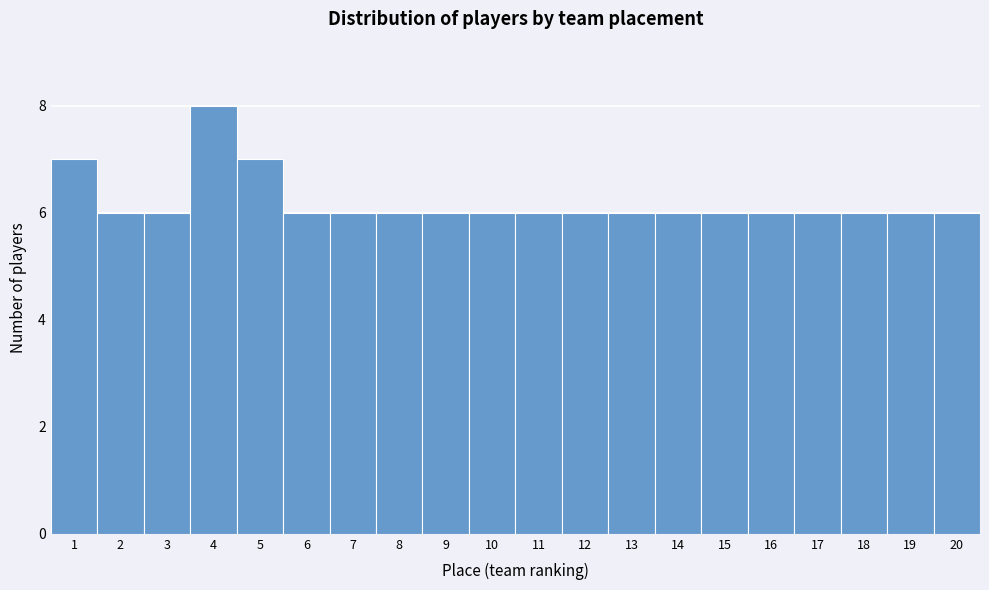

How tall is the bar that spans 16.5 to 17.5 on the x-axis? The values are not printed on the chart, so give them approximately, as read against the axis.

6